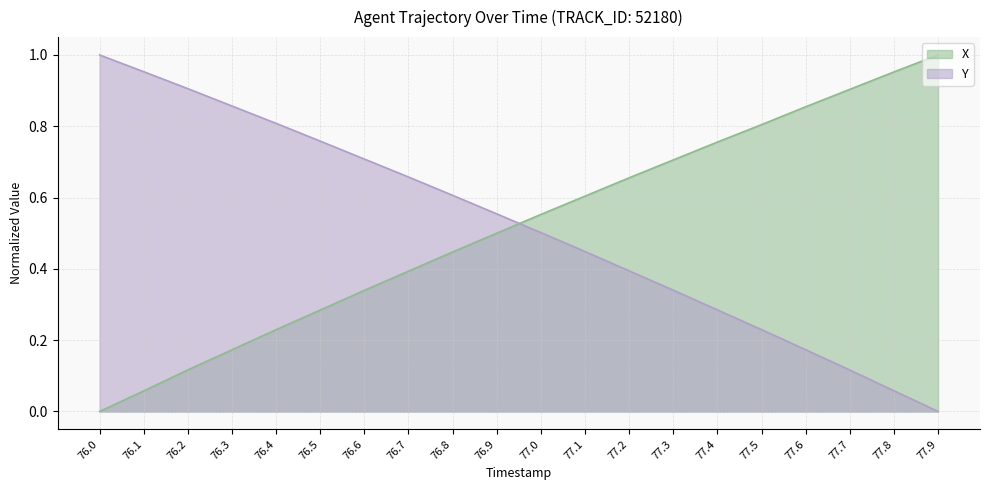

List the labels in order of Y value, smallest first.

77.9, 77.8, 77.7, 77.6, 77.5, 77.4, 77.3, 77.2, 77.1, 77.0, 76.9, 76.8, 76.7, 76.6, 76.5, 76.4, 76.3, 76.2, 76.1, 76.0